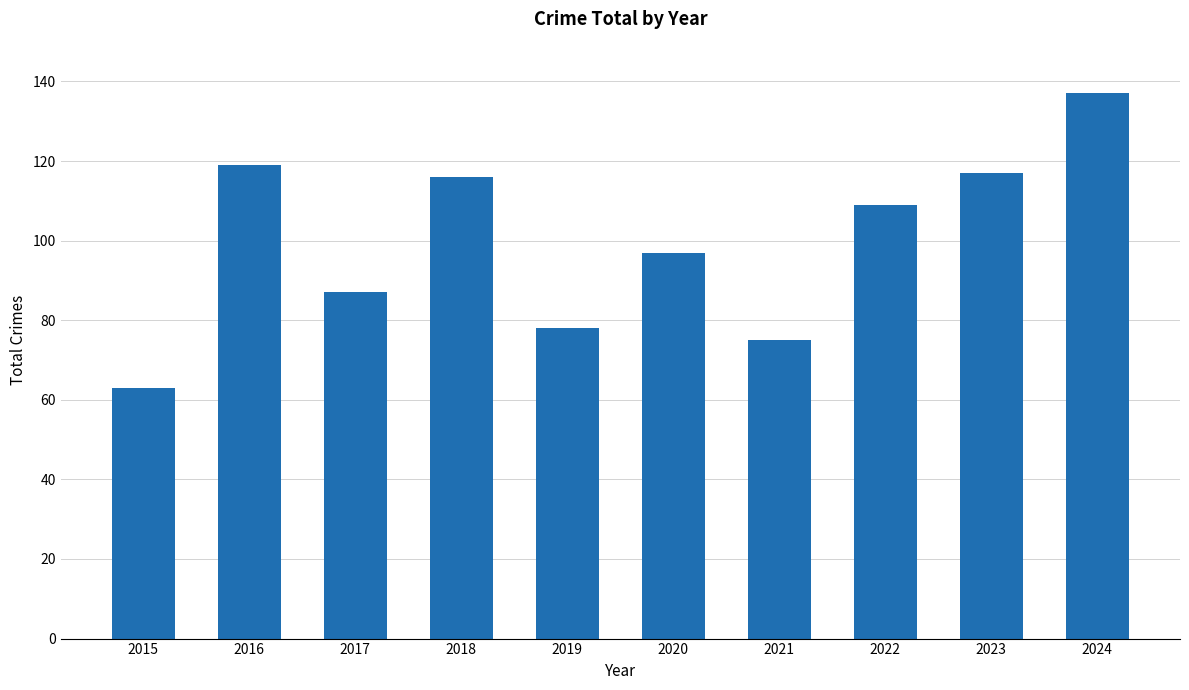

What is the greatest value displayed?

137